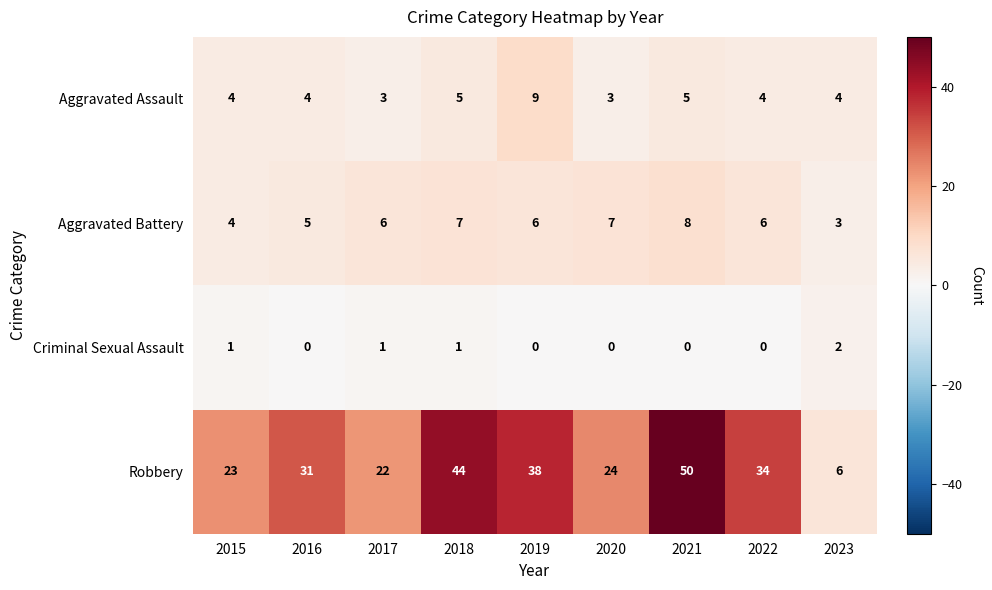

What is the spread (max minus min) of values at 2023?

4